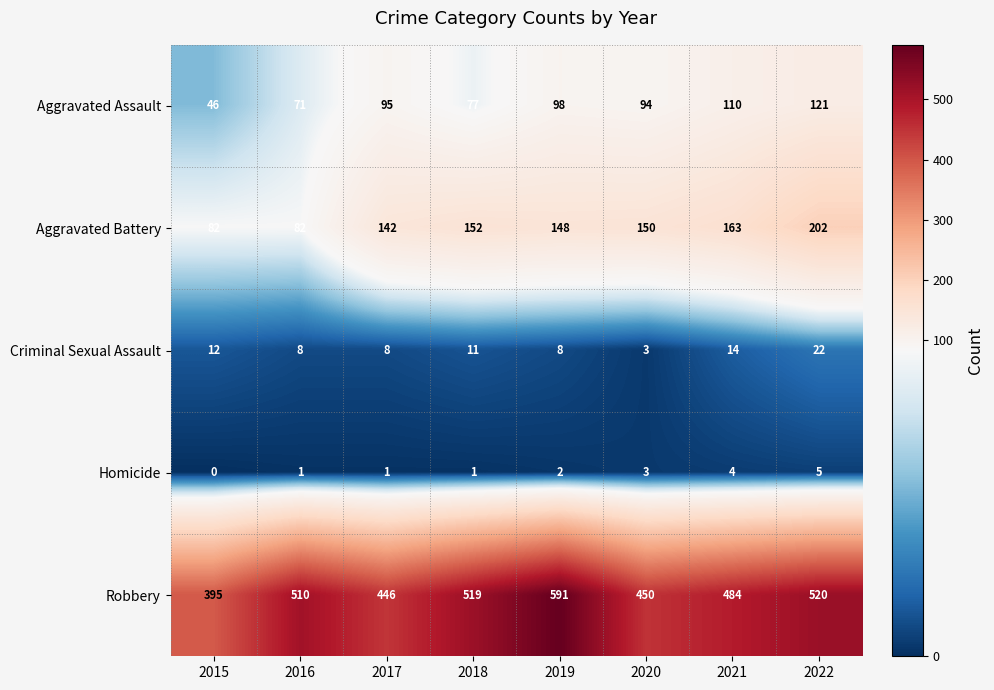

What is the highest value of the Aggravated Assault series?

121